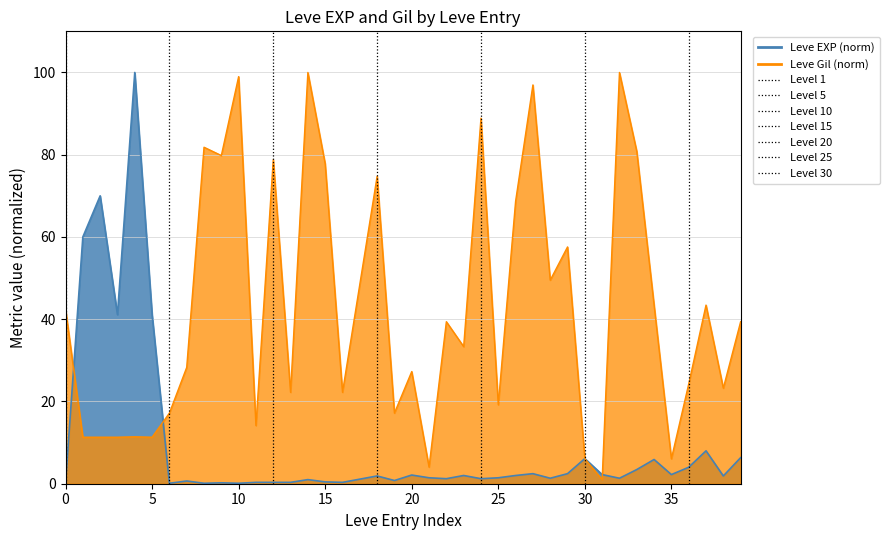

What are all the series names shown in the legend?

Leve EXP (normalized), Leve Gil (normalized)